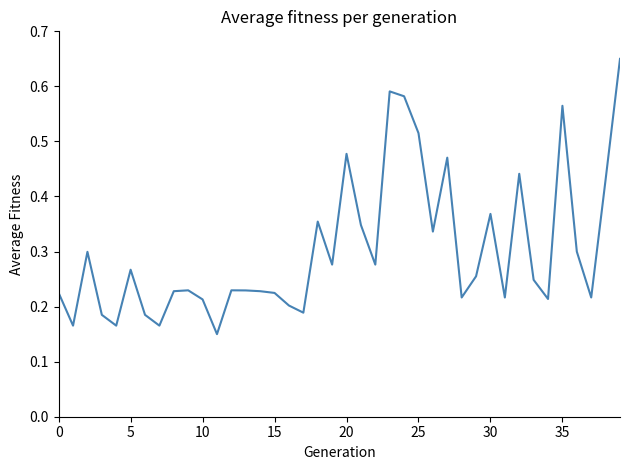

Count the values in the range 0 to 1.

40